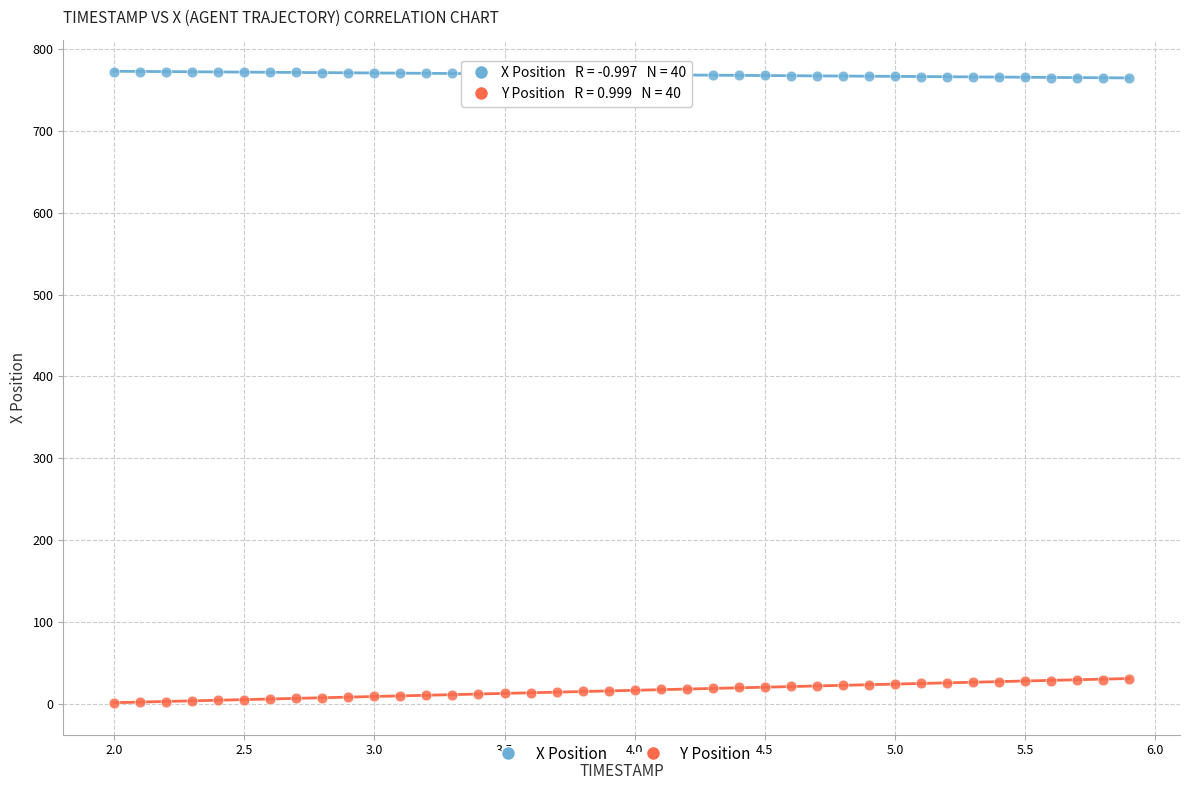

Which series reaches the maximum Y coordinate?

X Position